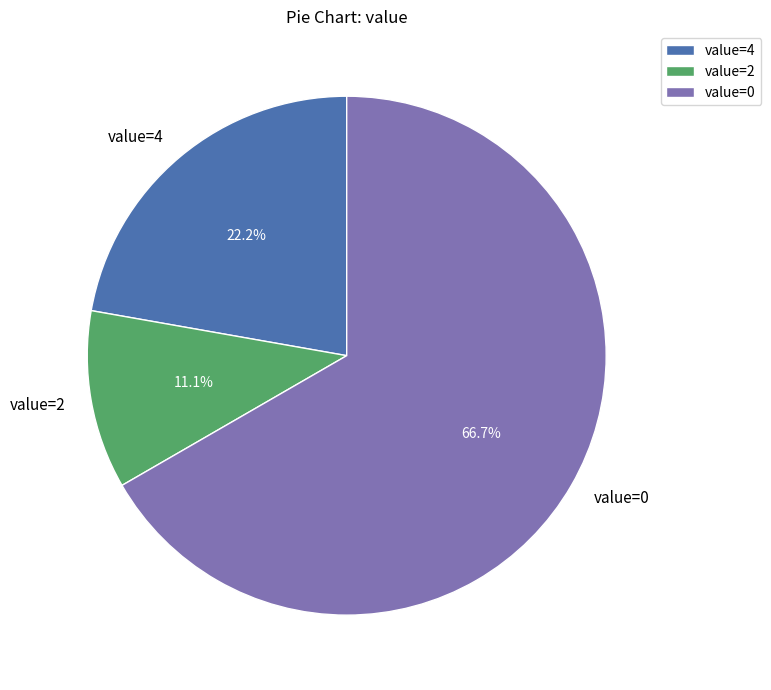

Rank the categories by value from highest to lowest.

value=0, value=4, value=2